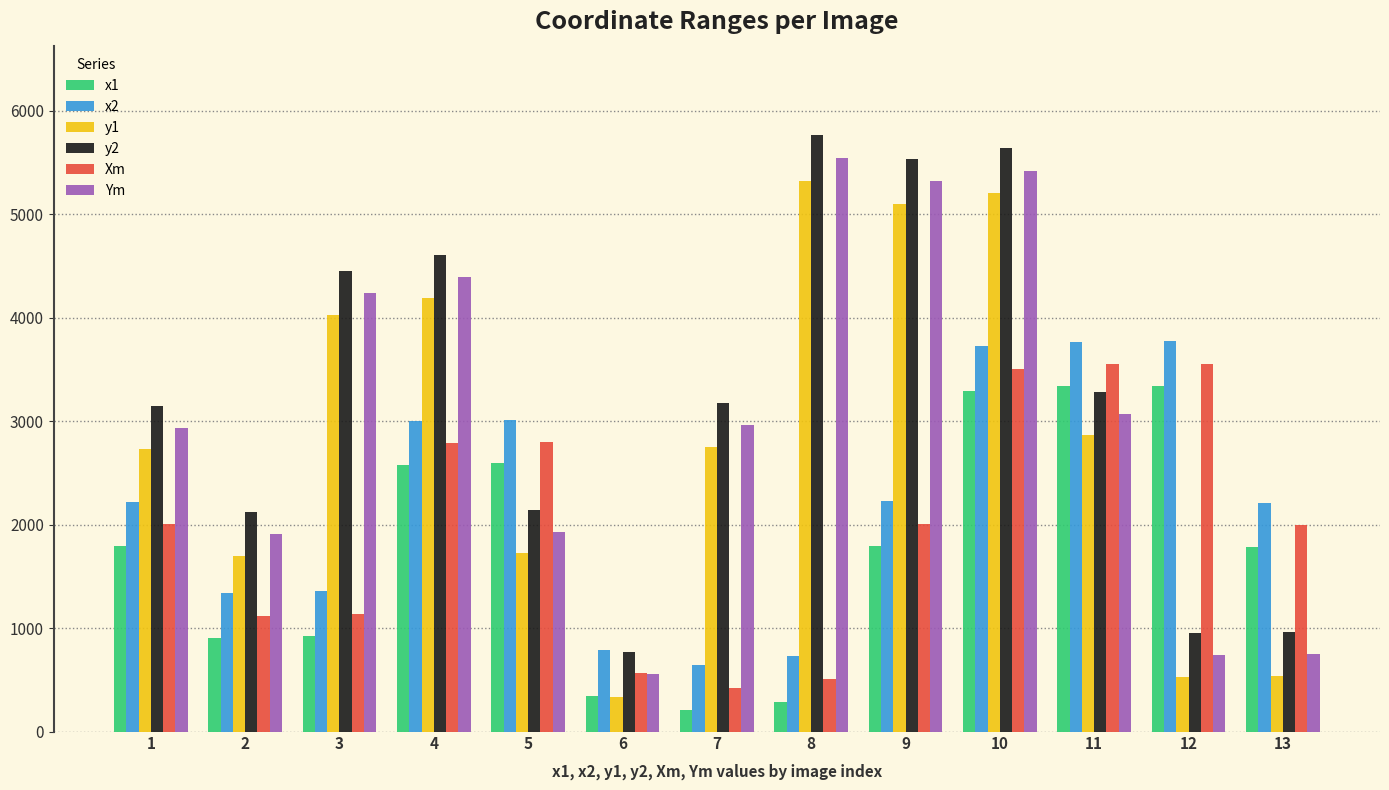

What is the spread (max minus min) of values at 9?

3738